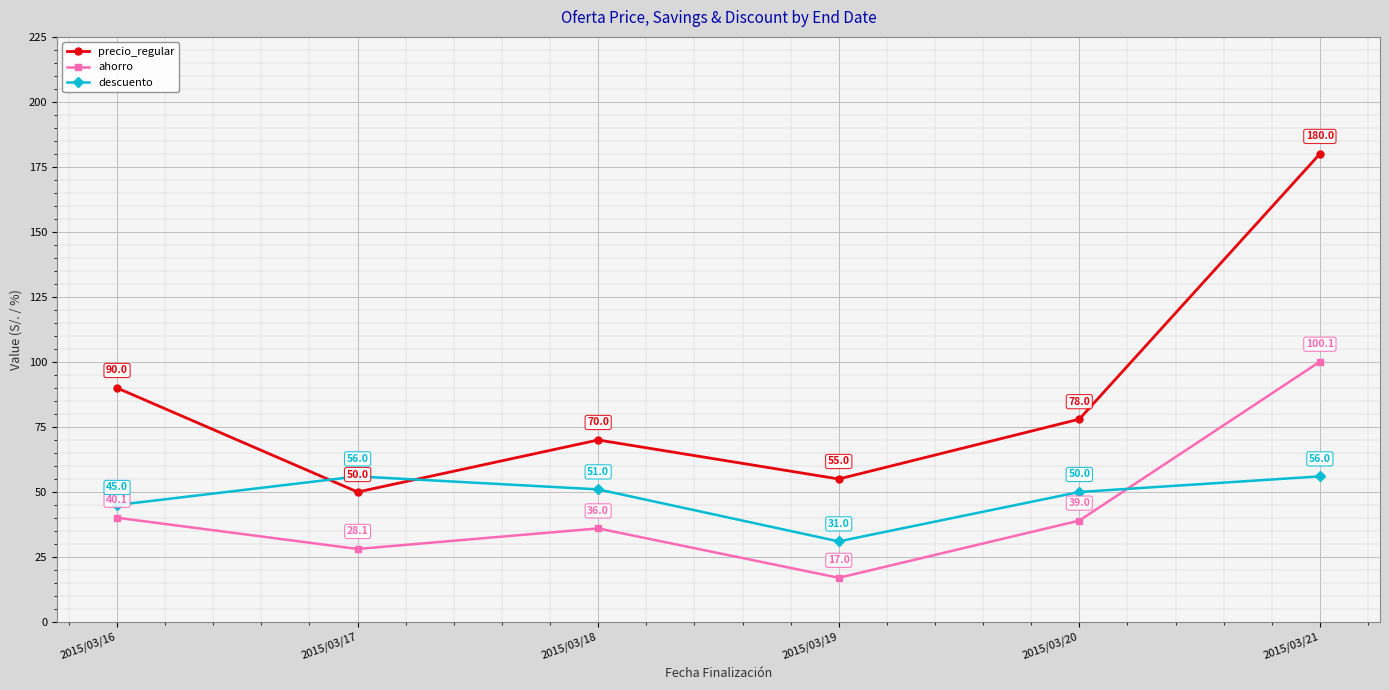

Reading right to left, transcribe all the data shown in this chart.

precio_regular: 180.0	78.0	55.0	70.0	50.0	90.0
ahorro: 100.1	39.0	17.0	36.0	28.1	40.1
descuento: 56.0	50.0	31.0	51.0	56.0	45.0